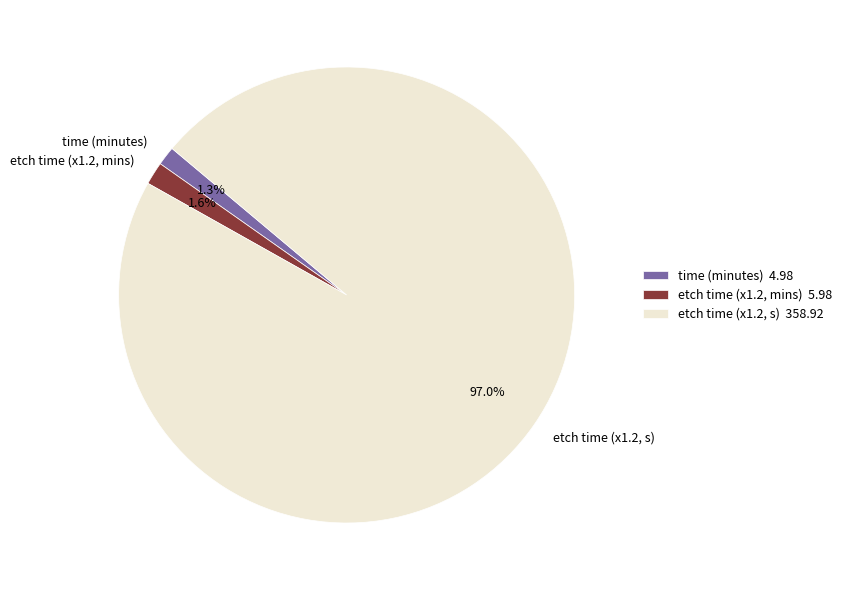

To the nearest percent, what percentage of the pie is time (minutes)?

1%